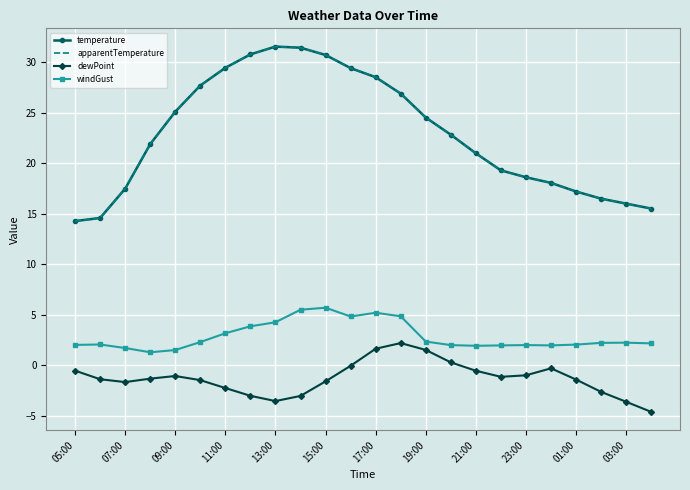

True or false: windGust and apparentTemperature intersect in this chart.

False